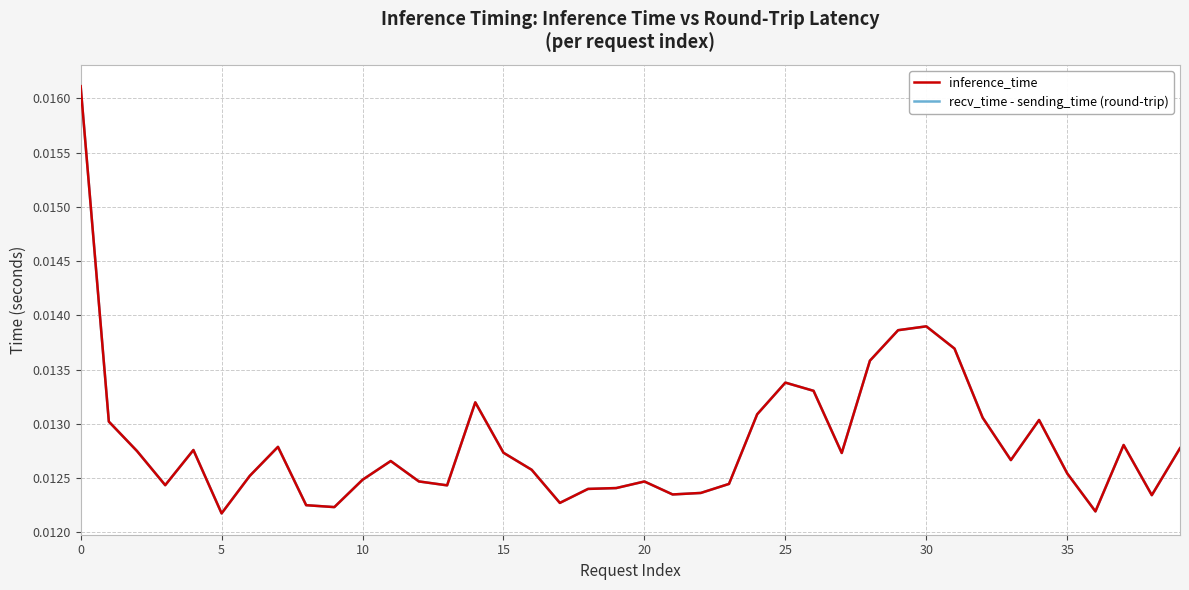

Does the chart have visible grid lines?

Yes